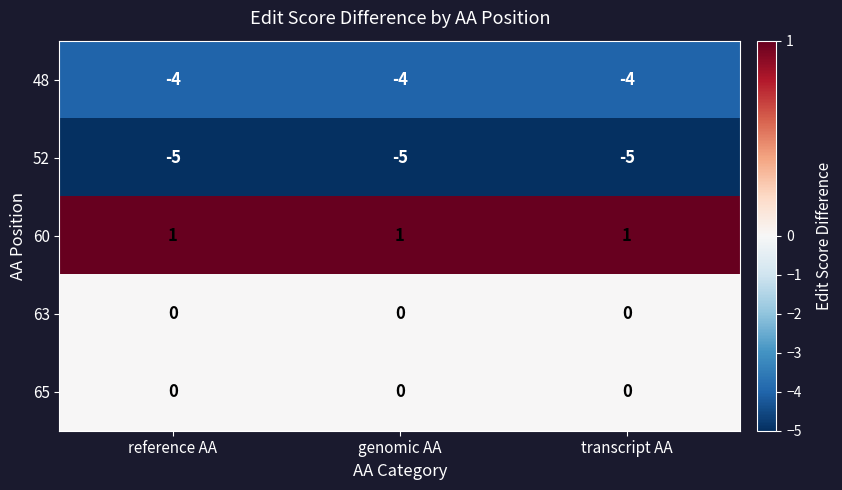

What is the spread (max minus min) of values at reference AA?

6